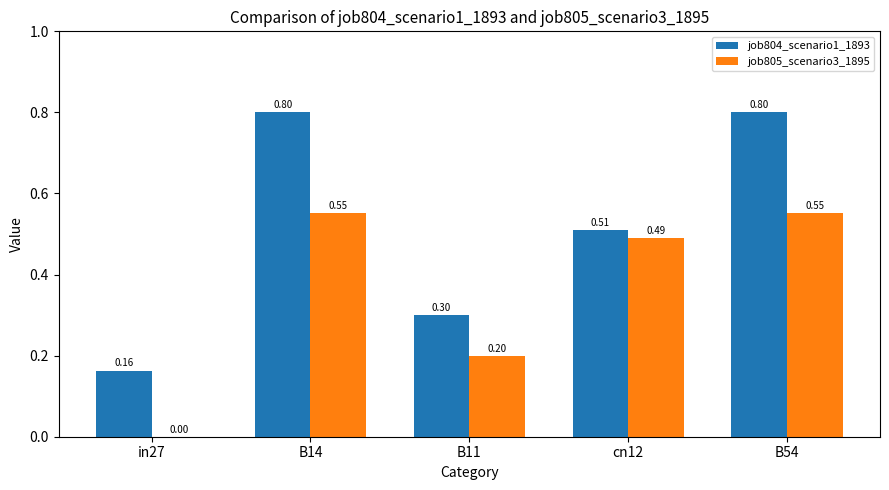

Is the value of job805_scenario3_1895 at B14 greater than the value of job804_scenario1_1893 at B11?

Yes